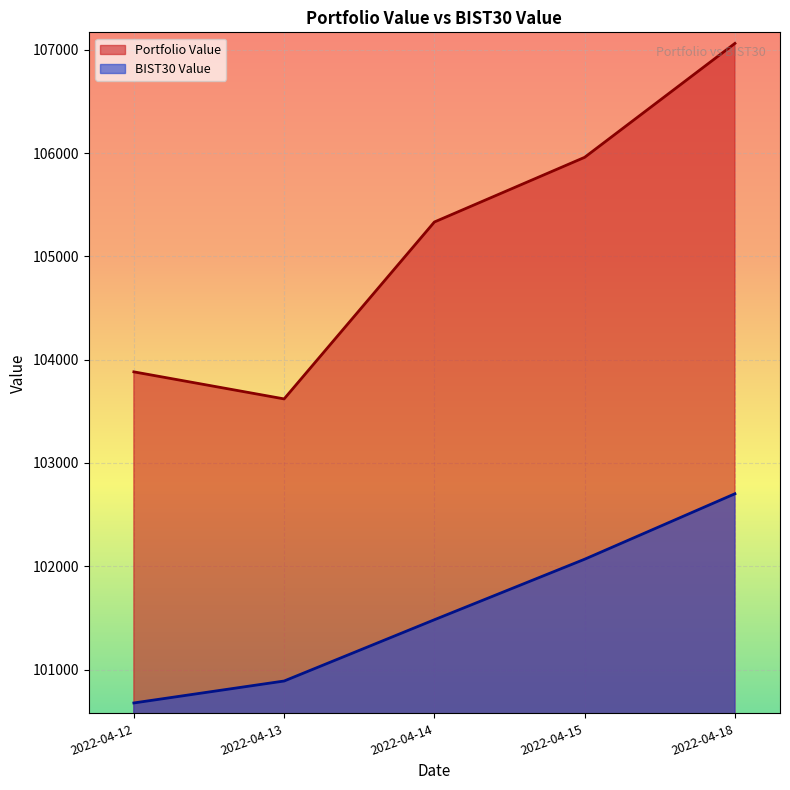

Where is Portfolio Value nearest to the value 105340?

2022-04-14